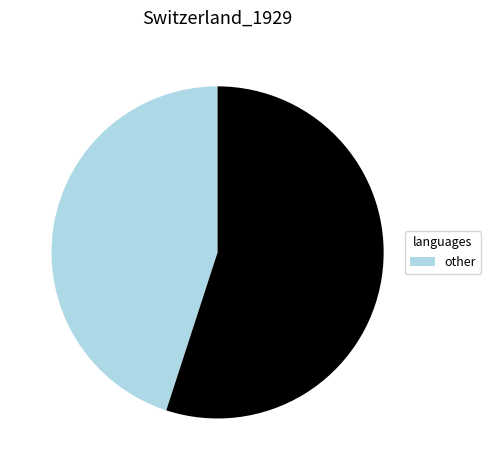

How many slices are in this pie chart?

2